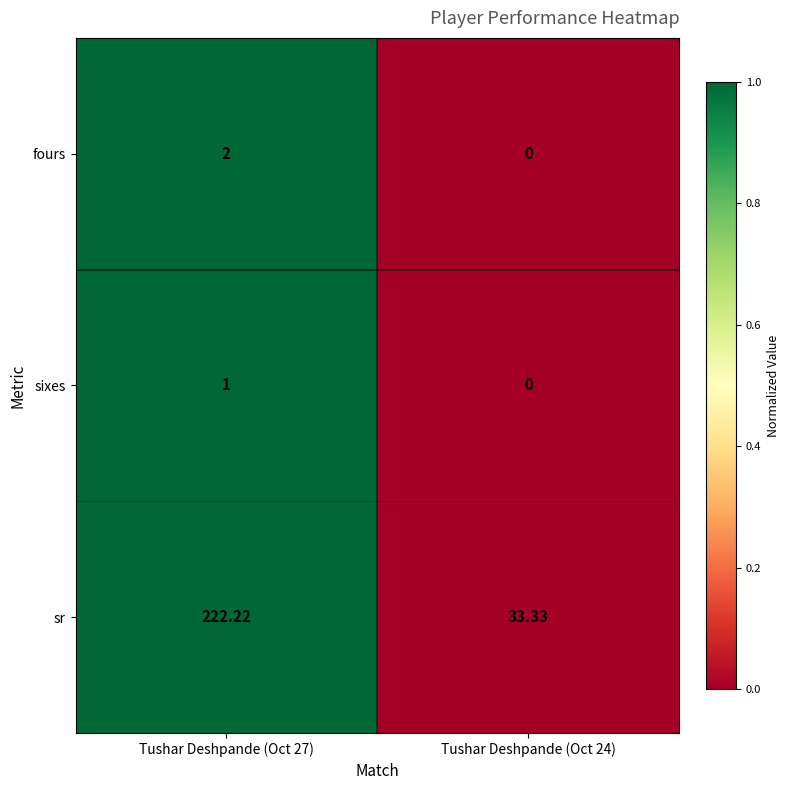

How many distinct data groups are displayed?

3